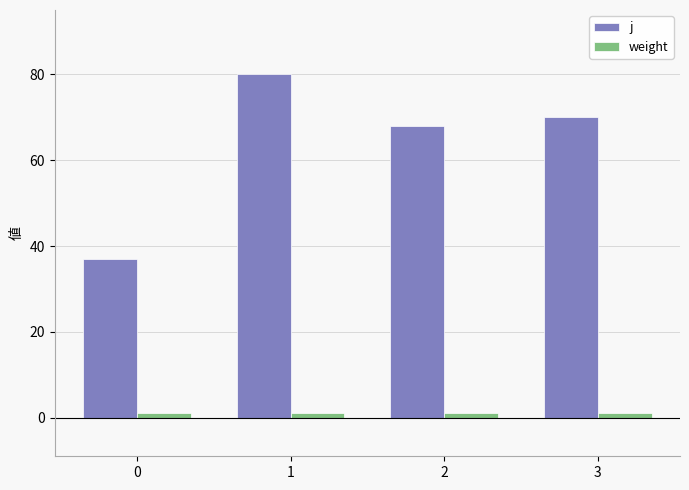

What is the value of the j bar at the 4th from the left?

70